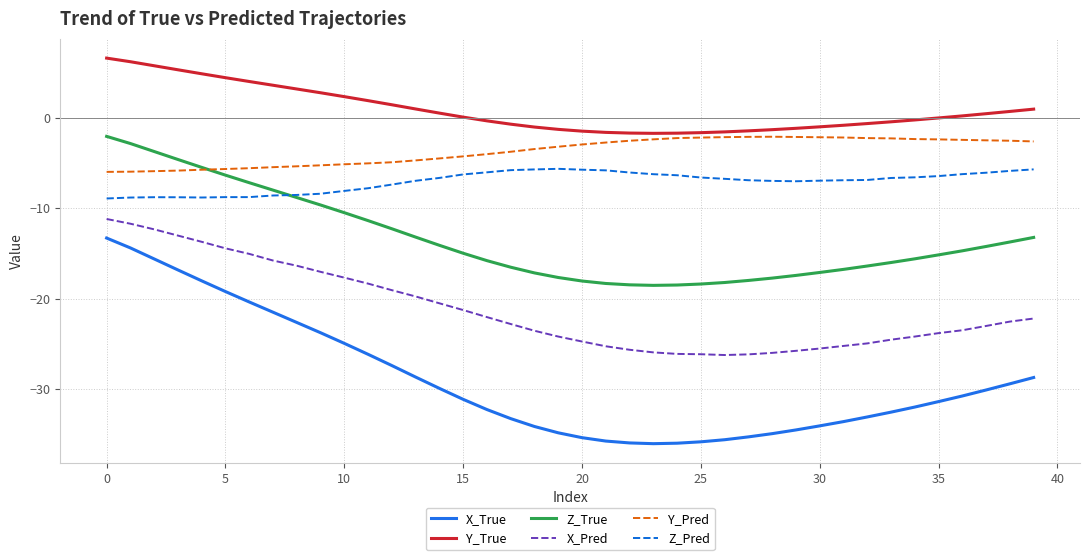

Which series has the largest total across all categories?

Y_True